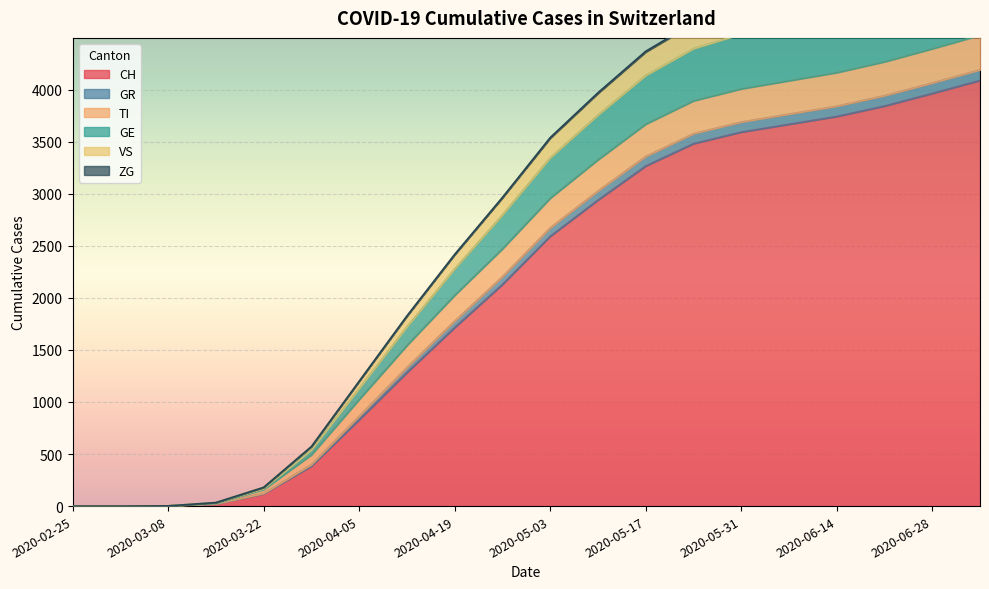

What is the highest value of the CH series?

4087